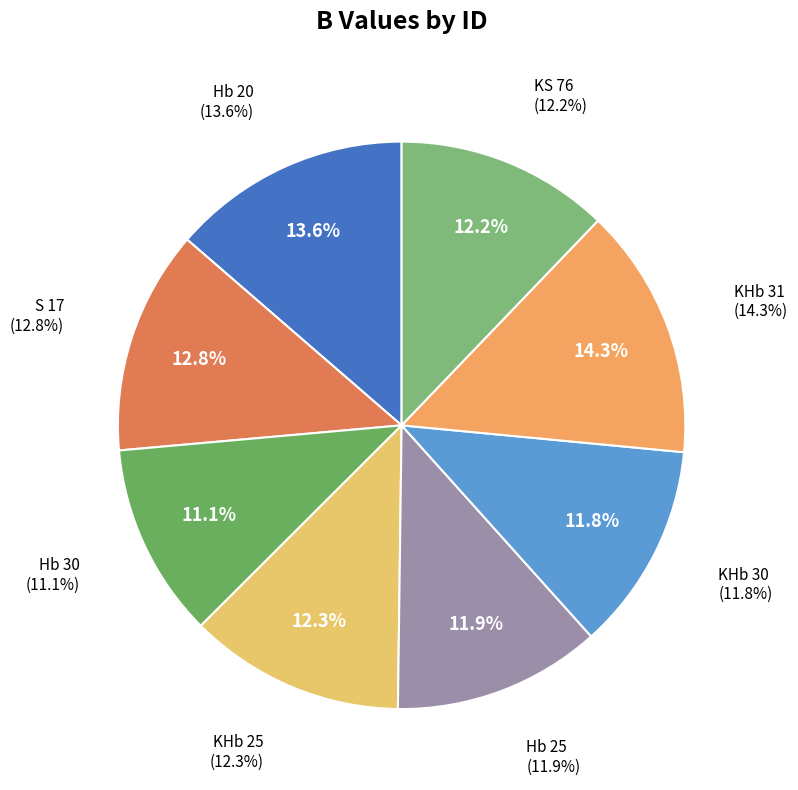

Count the number of slices in the pie.

8